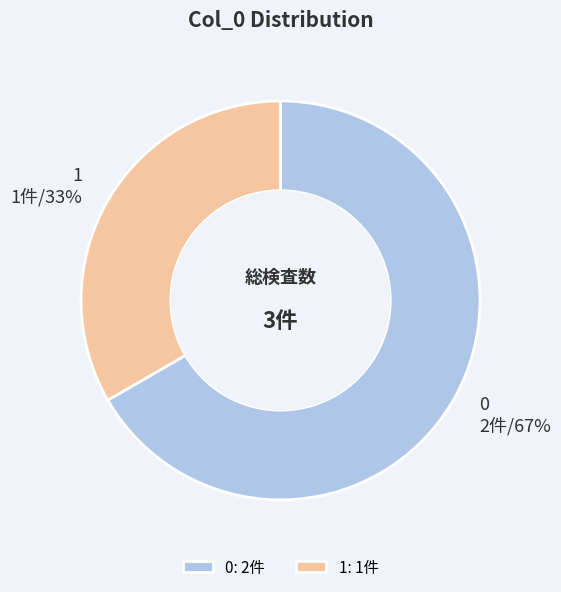

How many segments does this pie chart have?

2